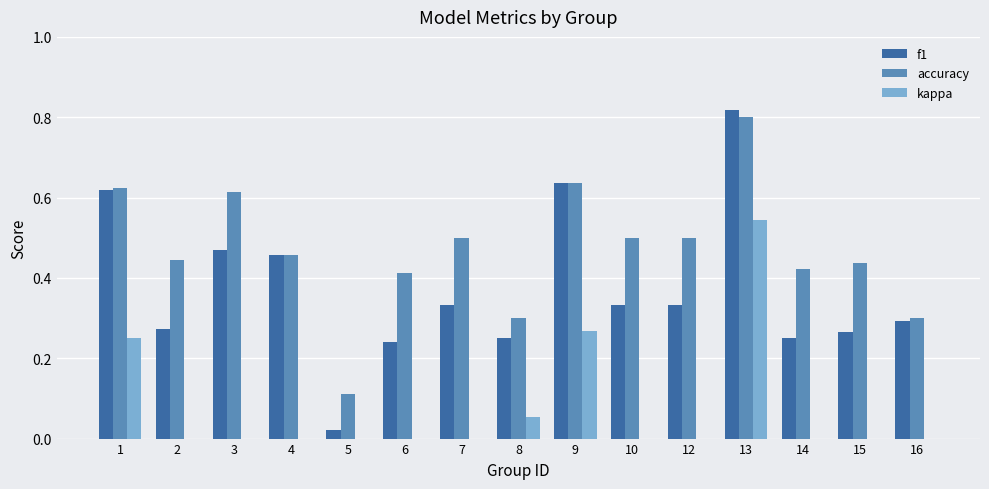

Is it true that kappa equals 0.0 at 2?

True